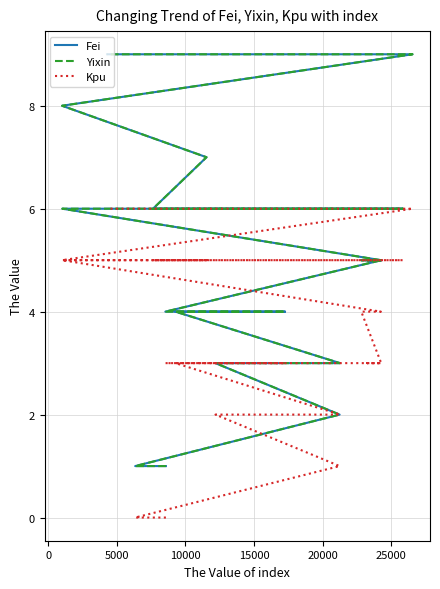

Rank the series by their maximum value, from highest to lowest.

Fei, Yixin, Kpu